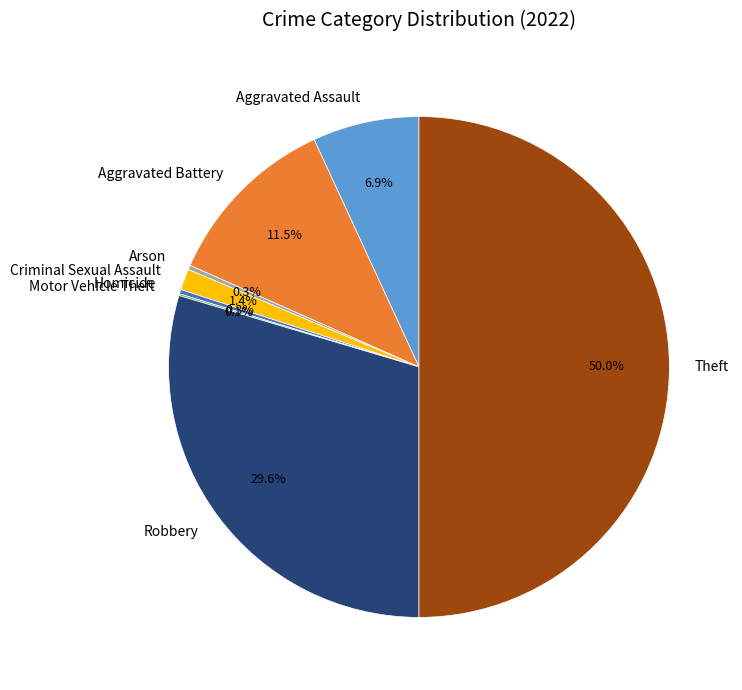

Which has a higher value, Theft or Aggravated Assault?

Theft